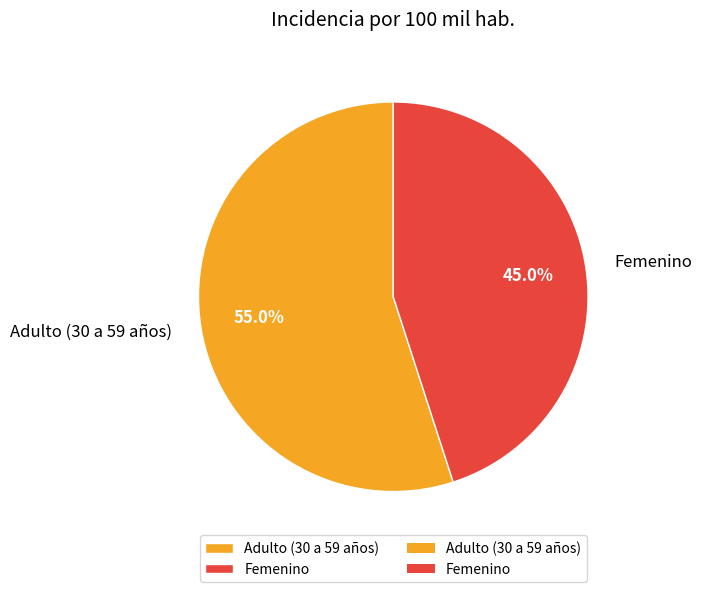

What percentage is NOT represented by Adulto (30 a 59 años)?

45.0%